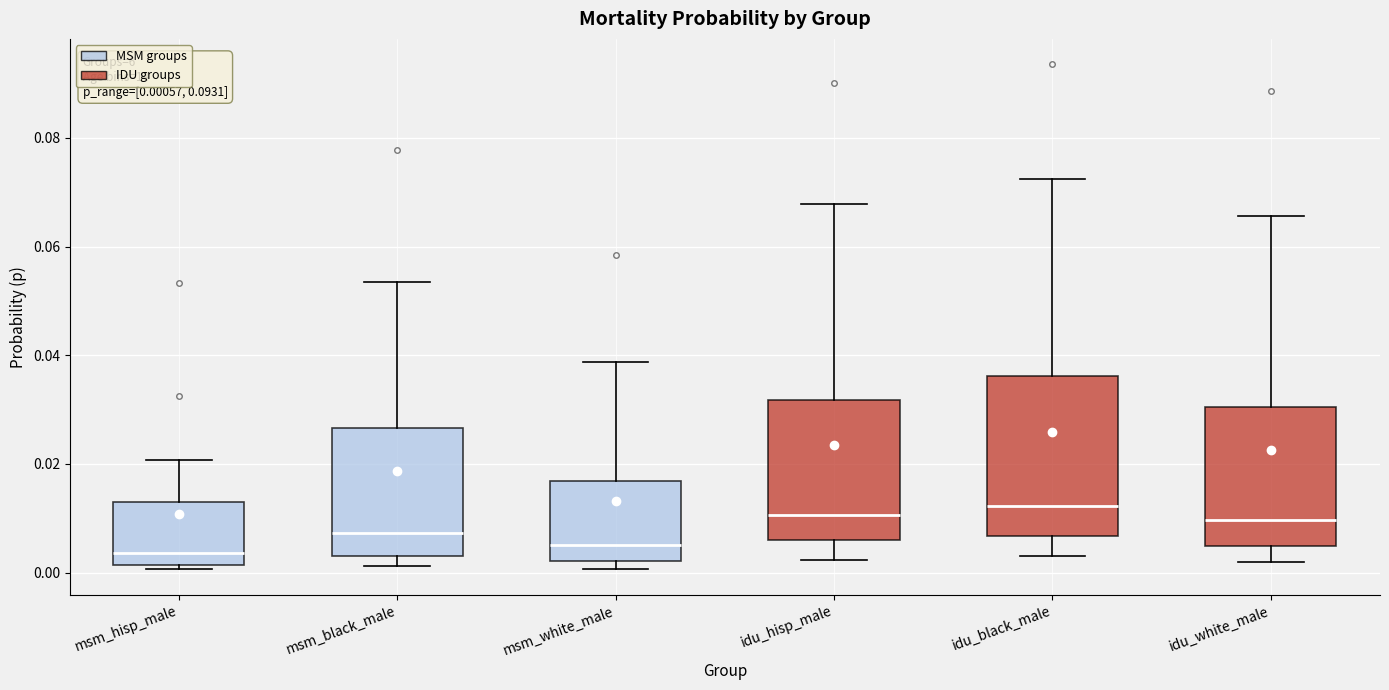

Which box is the tallest, from its lower edge to its upper edge?

idu_black_male